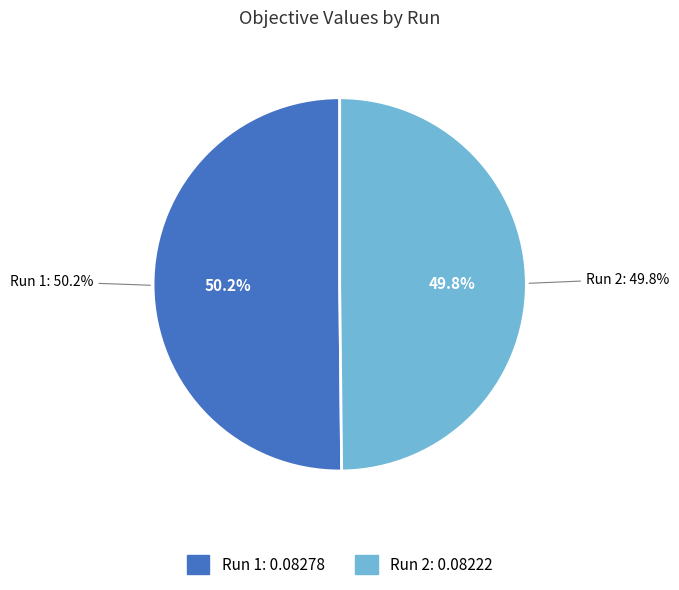

Which has a higher value, 1 or 2?

1